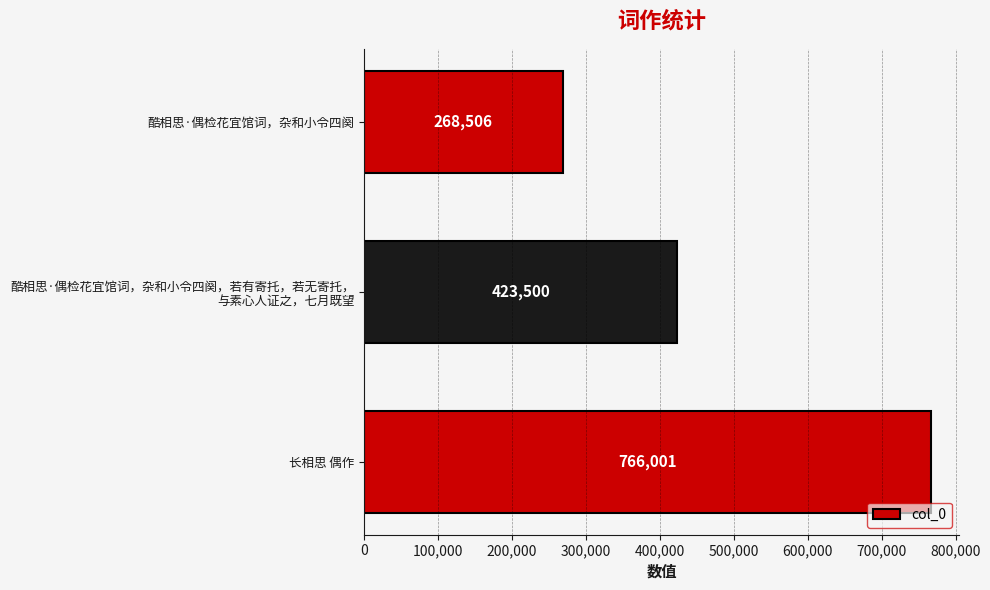

The value at 长相思 偶作 is 766001. True or false?

True